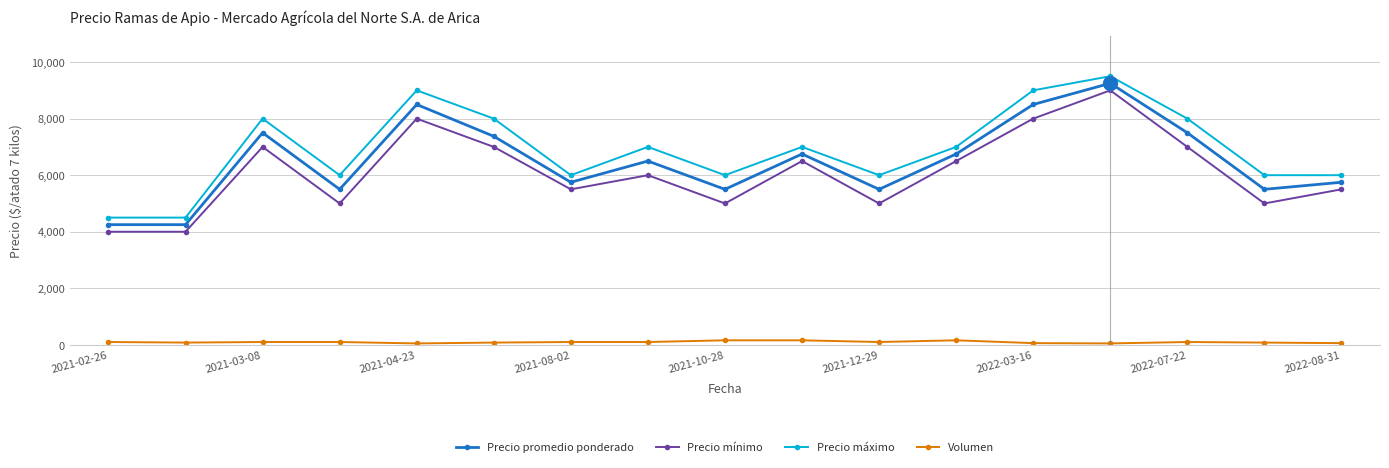

What is the greatest value displayed?

9500